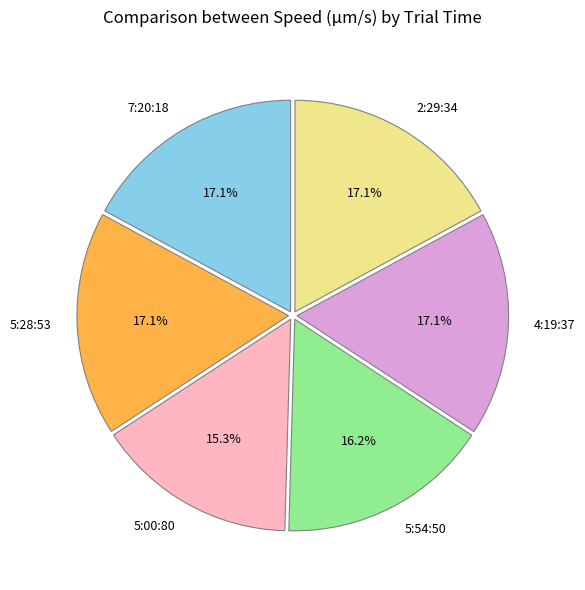

Which category has the smallest portion of the pie?

5:00:80